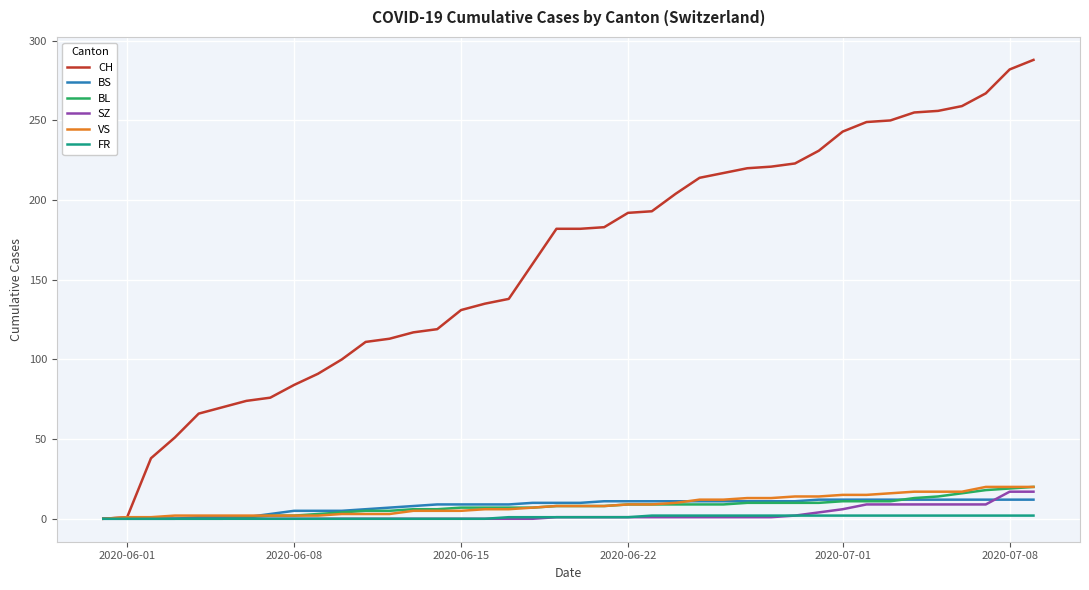

Which series has the widest spread of values?

CH